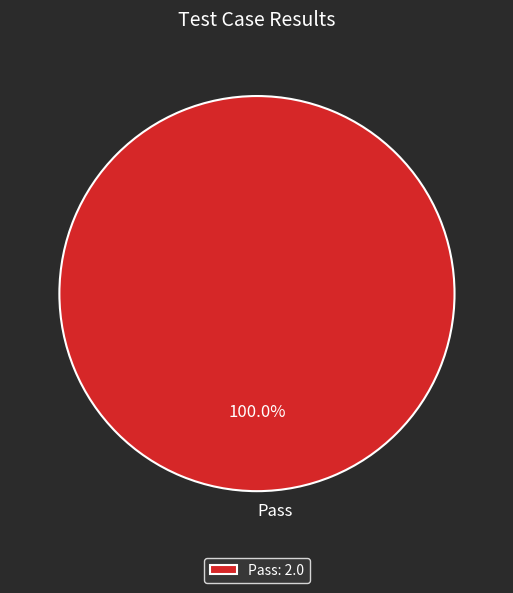

Does any single category account for the majority?

Yes